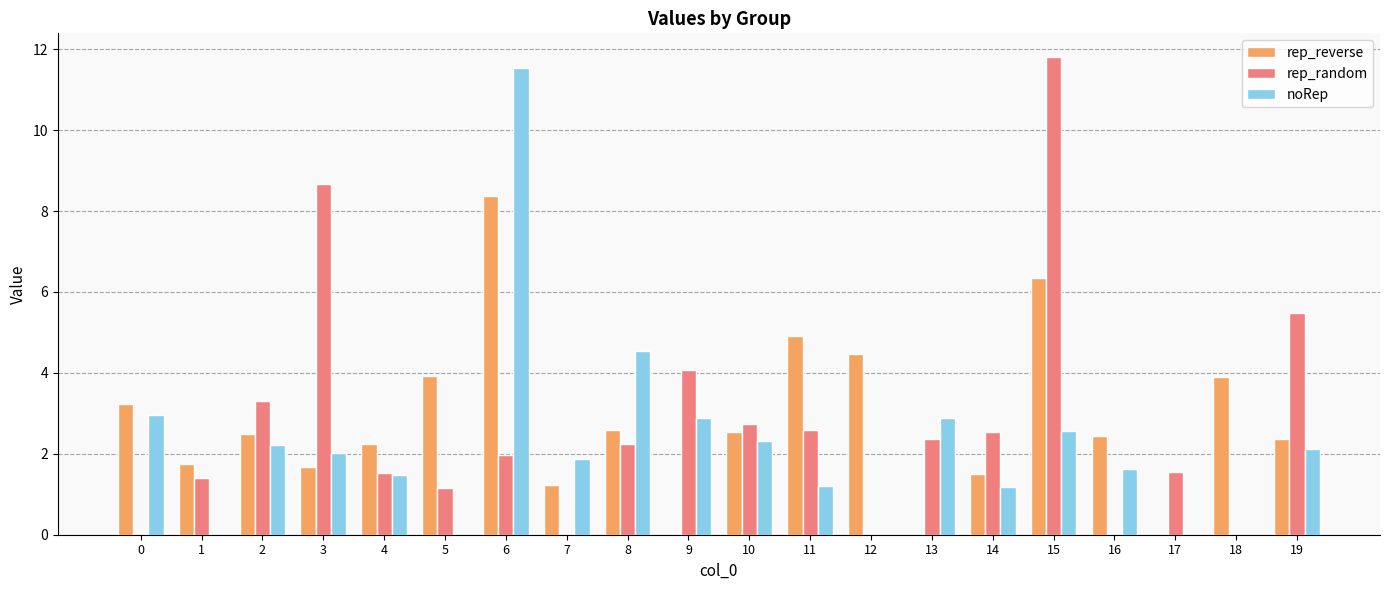

What is the spread (max minus min) of values at 8?

2.3